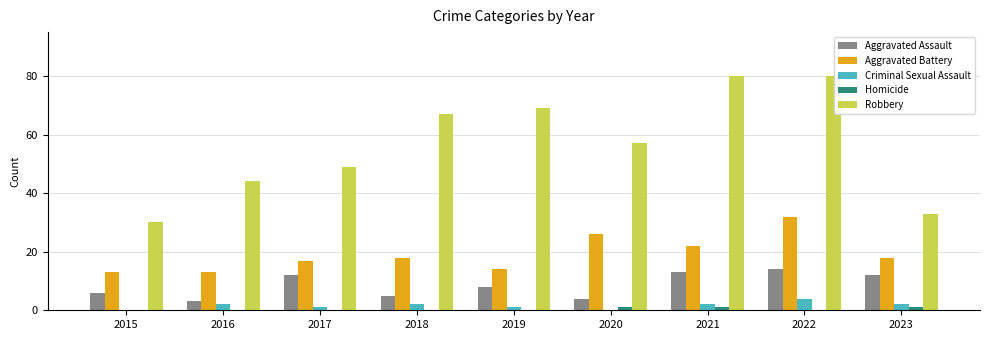

What is the sum of the Aggravated Assault values at 2019 and 2022?

22